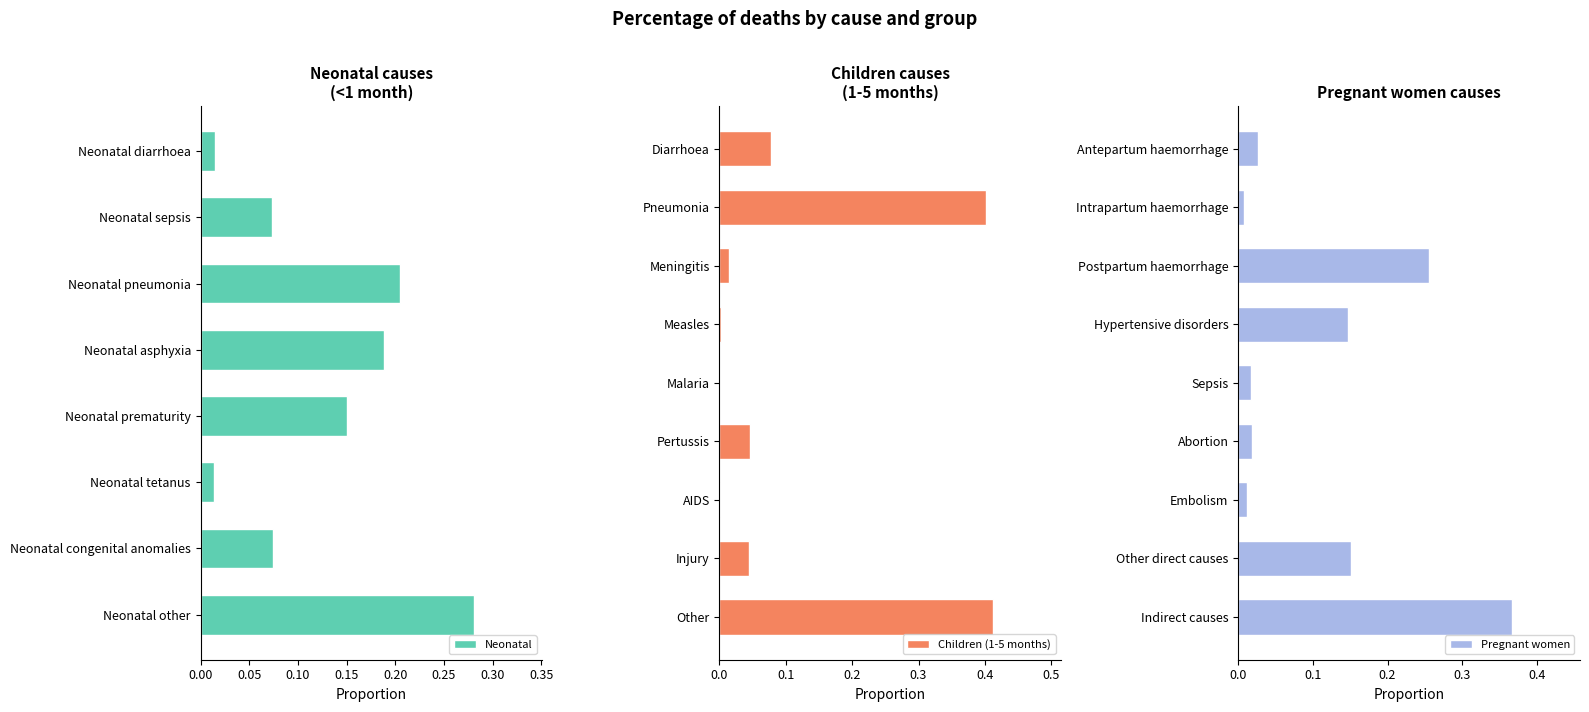

Is it true that Children (1-5 months) equals 0.0 at AIDS?

True